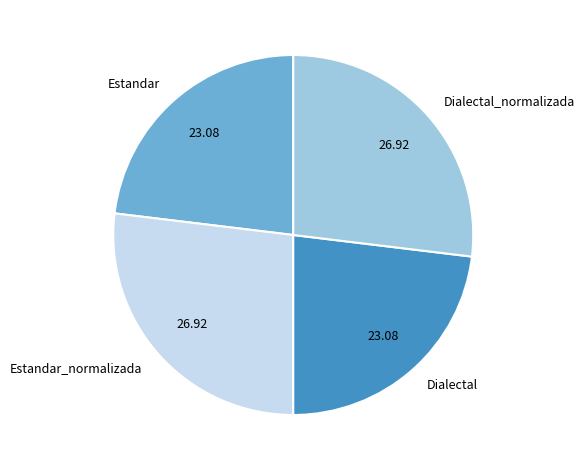

Which has a higher value, Estandar or Estandar_normalizada?

Estandar_normalizada